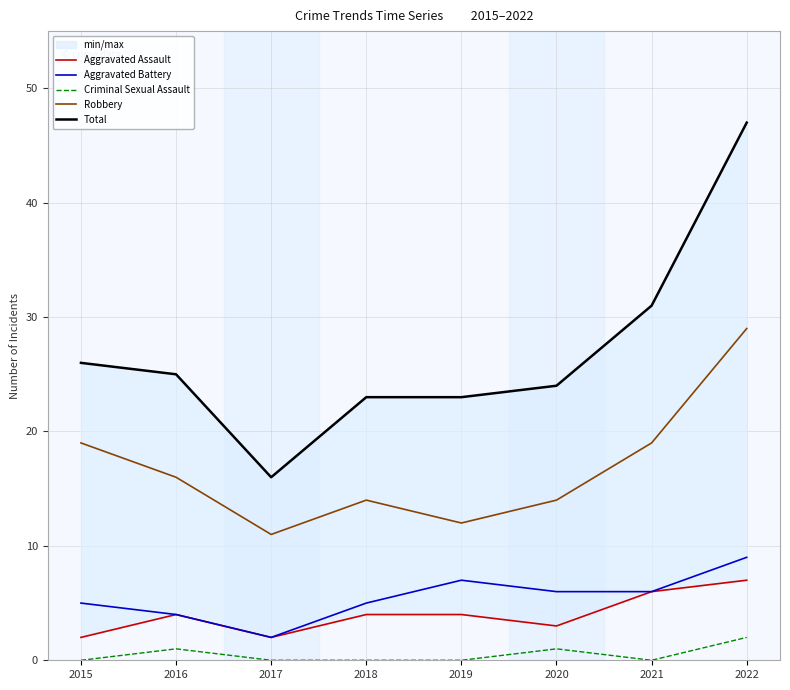

True or false: Aggravated Battery has more than 0 points higher than both neighbors.

True